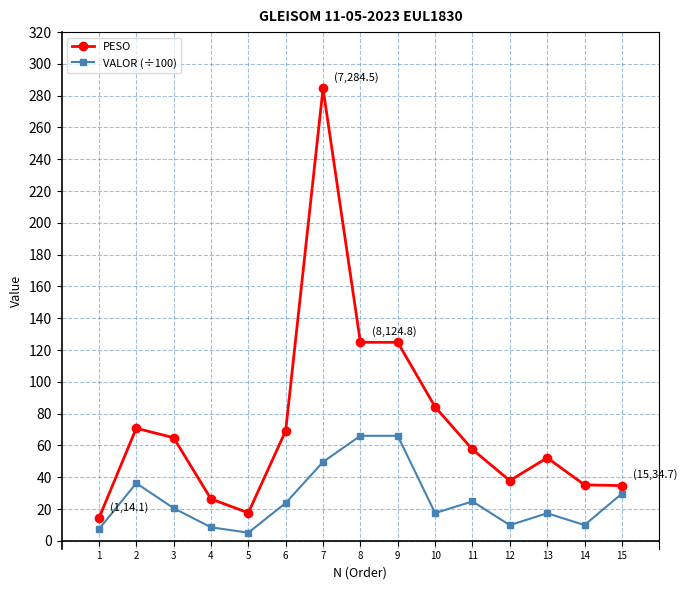

What is the spread (max minus min) of values at 13?

34.9